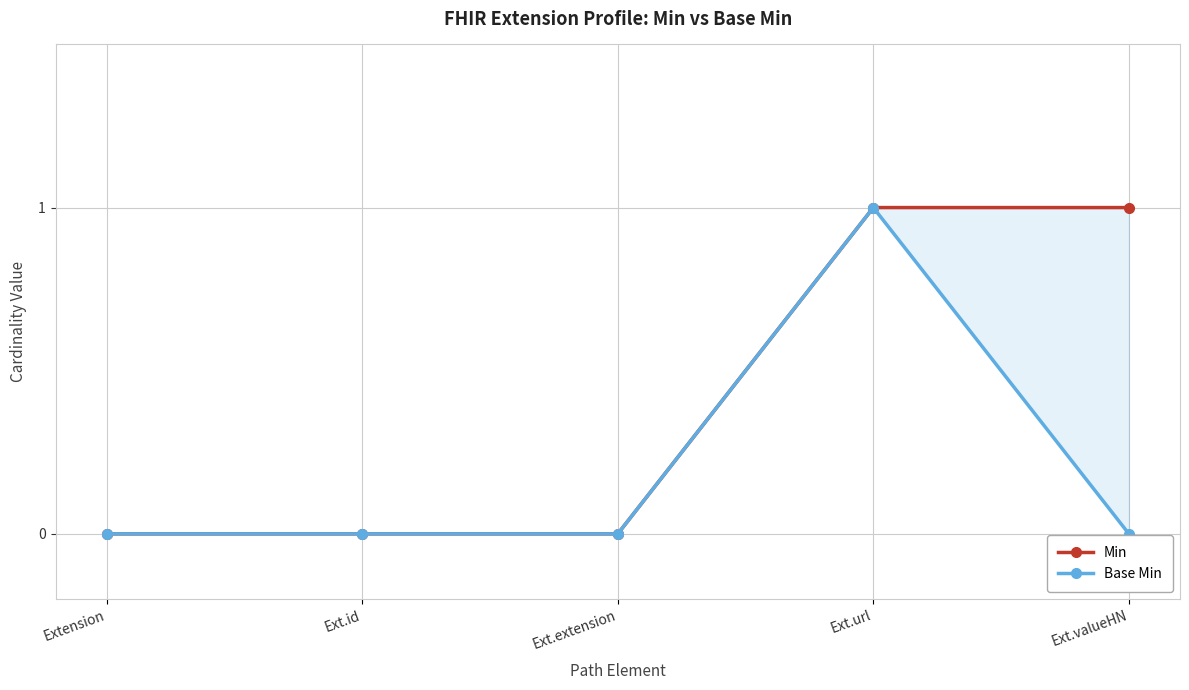

Which has a higher value, Ext.url or Ext.extension?

Ext.url